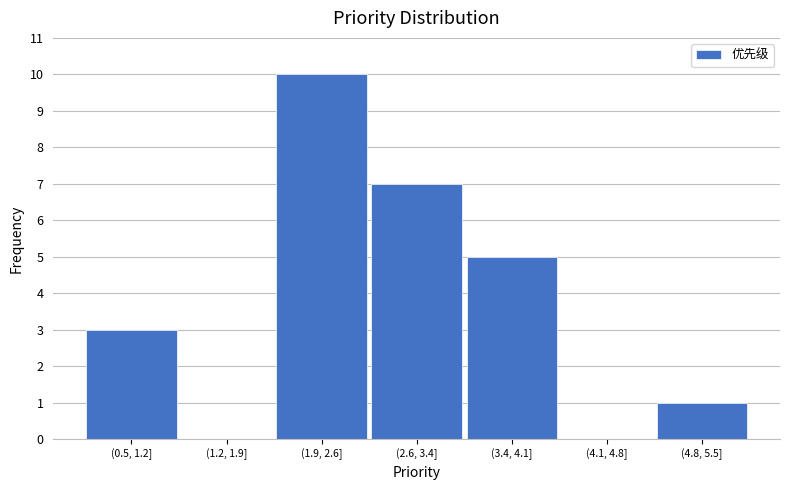

Reading left to right, transcribe all the data shown in this chart.

(0.5, 1.2]=3	(1.2, 1.9]=0	(1.9, 2.6]=10	(2.6, 3.4]=7	(3.4, 4.1]=5	(4.1, 4.8]=0	(4.8, 5.5]=1